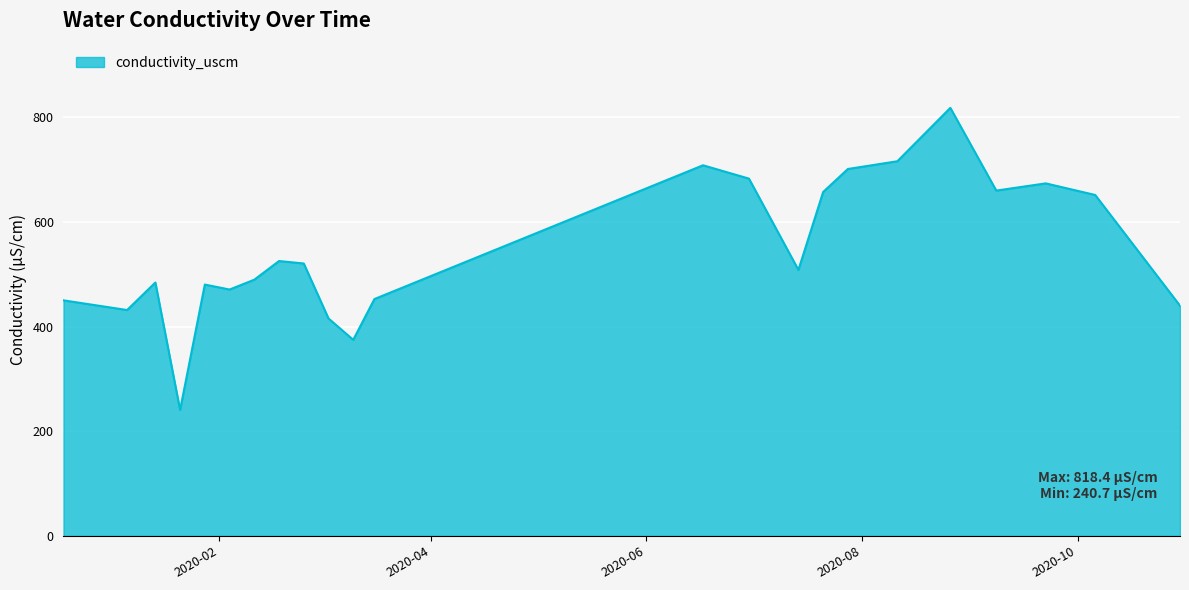

What is the difference between the maximum and minimum values?

577.7